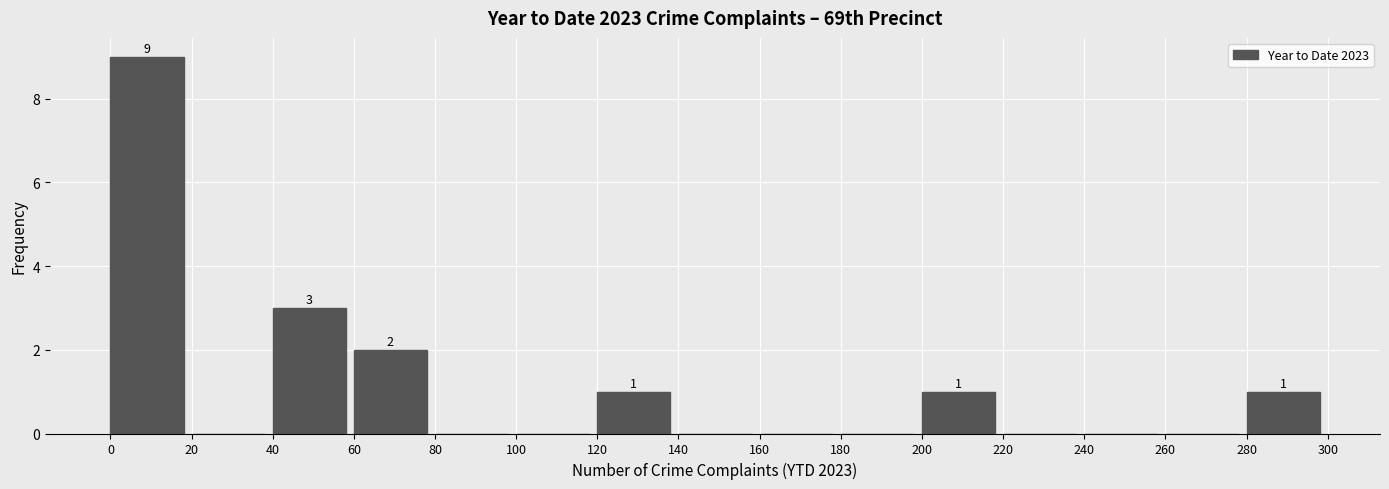

Over which range of the x-axis is the bar tallest?

0 to 20